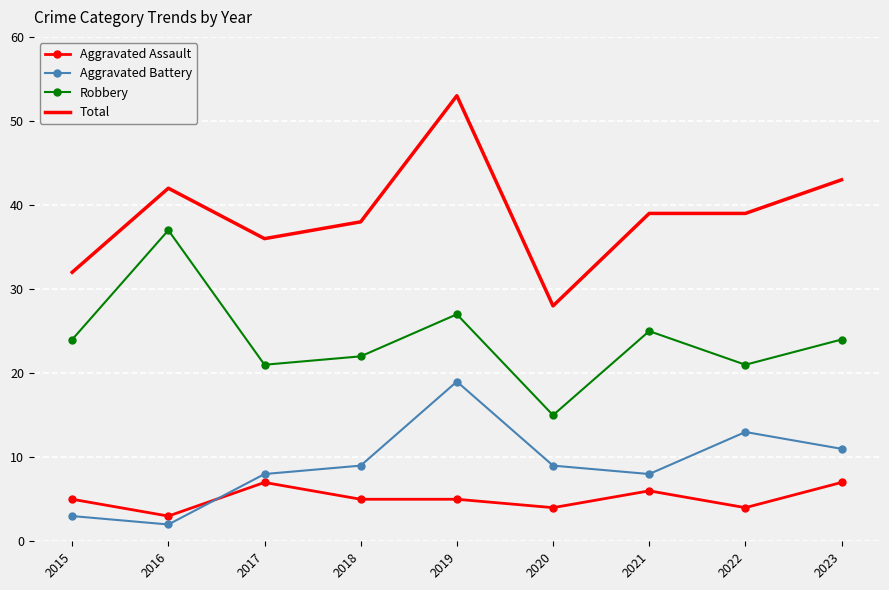

At 2020, list the series in order from largest to smallest.

Total, Robbery, Aggravated Battery, Aggravated Assault